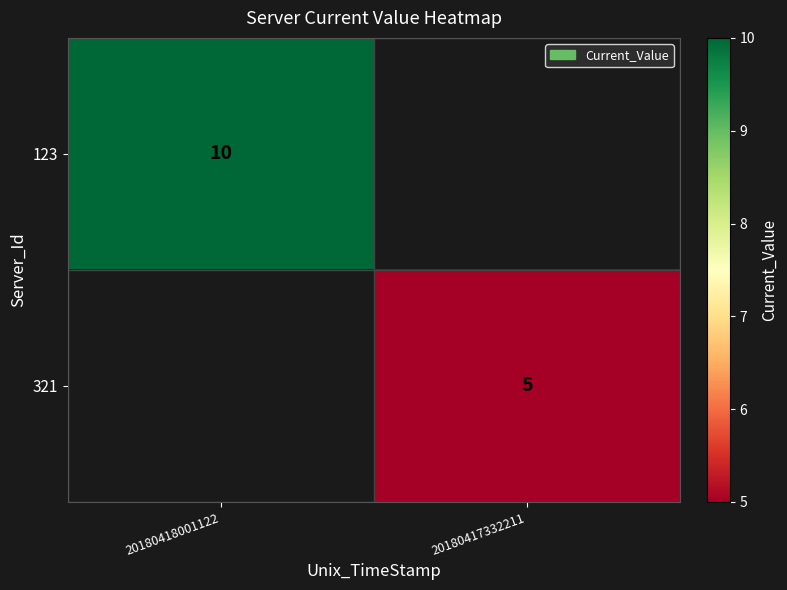

Is it true that 123 equals 17 at 20180418001122?

False